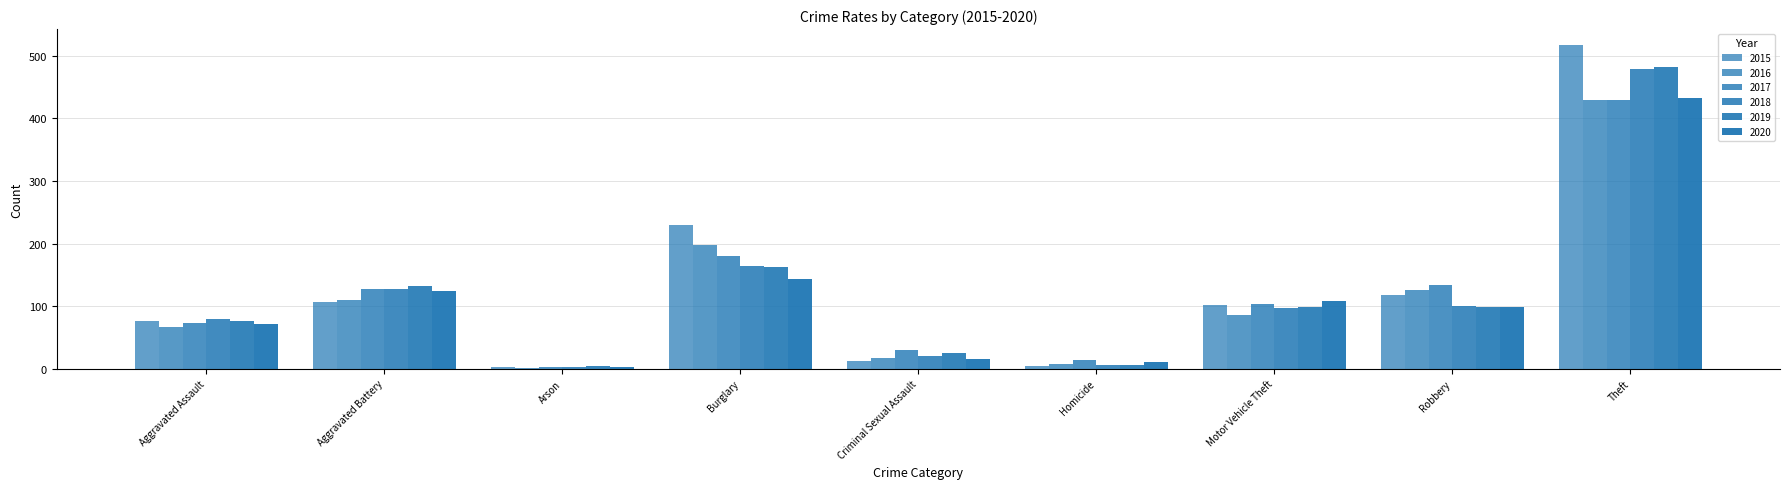

What is the difference between the maximum and minimum values in the 2016 series?

428